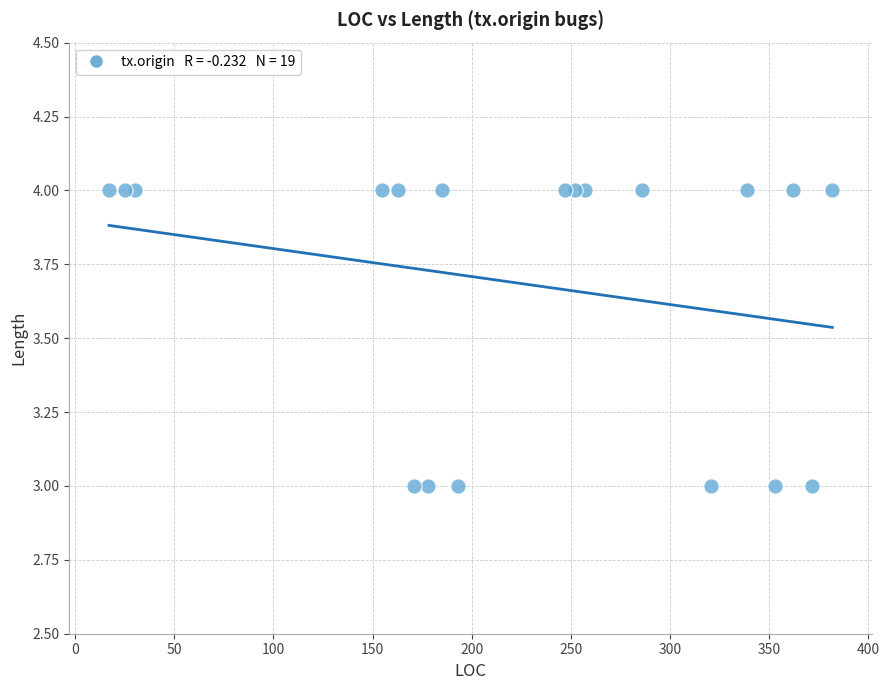

What is the range of X values (max minus min)?

365